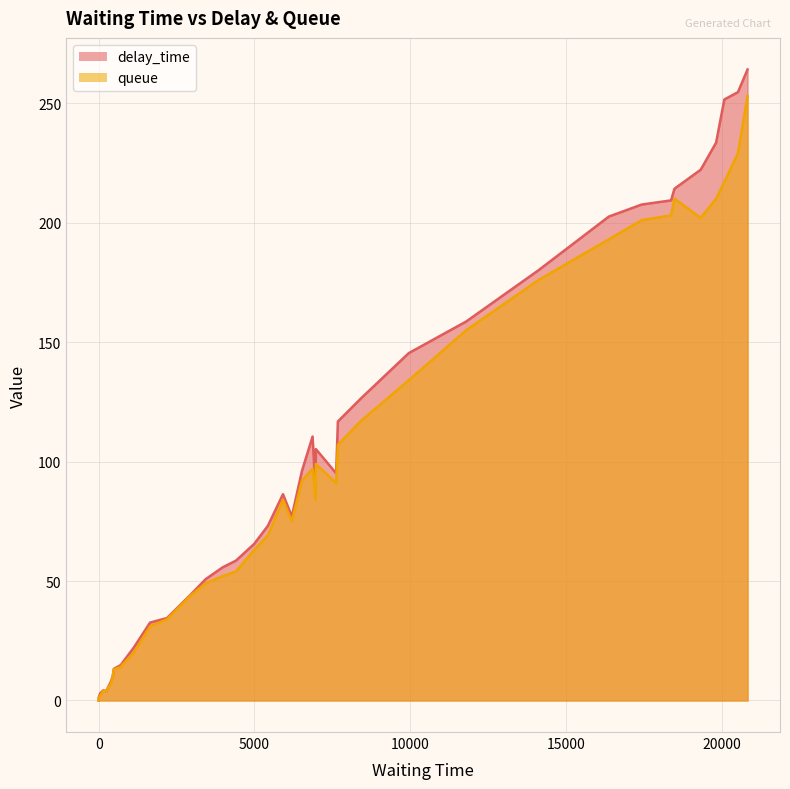

Does the chart have visible grid lines?

Yes